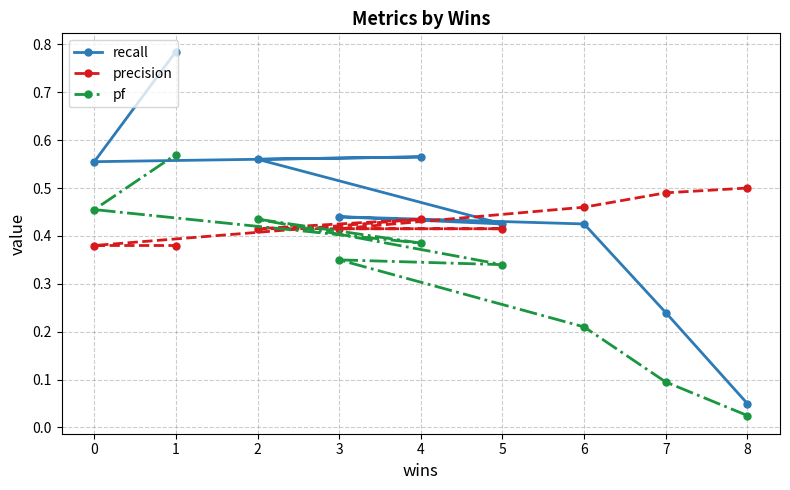

What is the greatest value displayed?

0.8